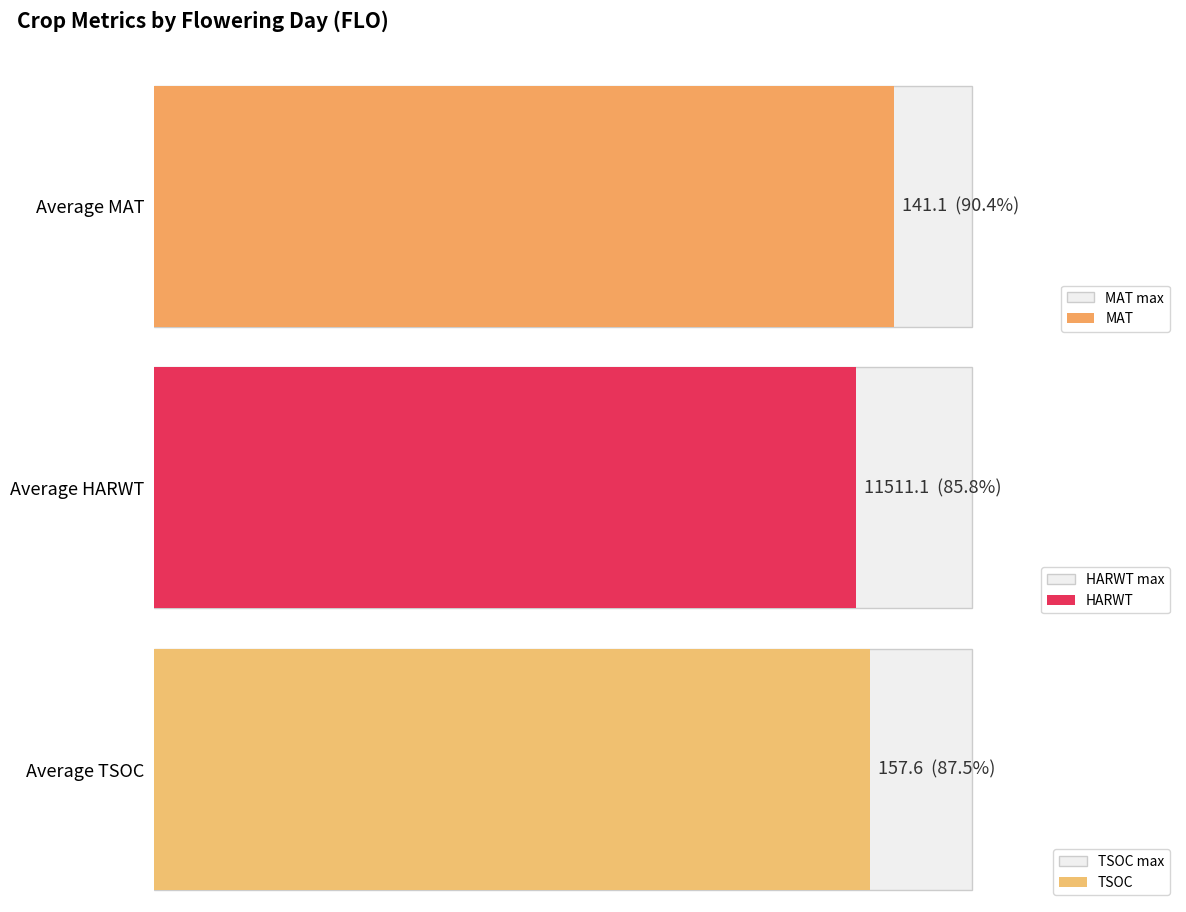

Rank the series at 79 from highest to lowest value.

HARWT, TSOC, MAT